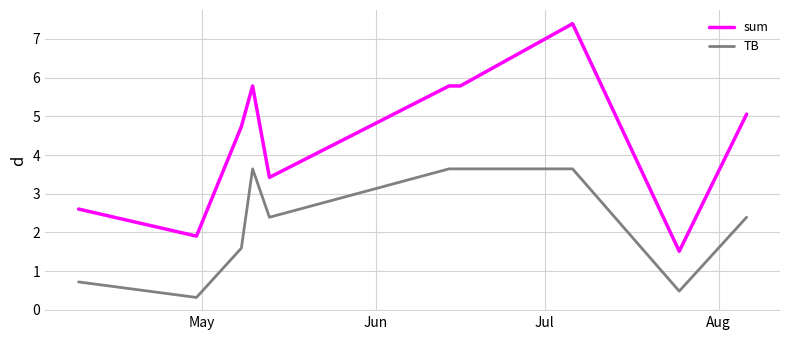

What is the difference between the maximum and minimum values in the TB series?

3.3